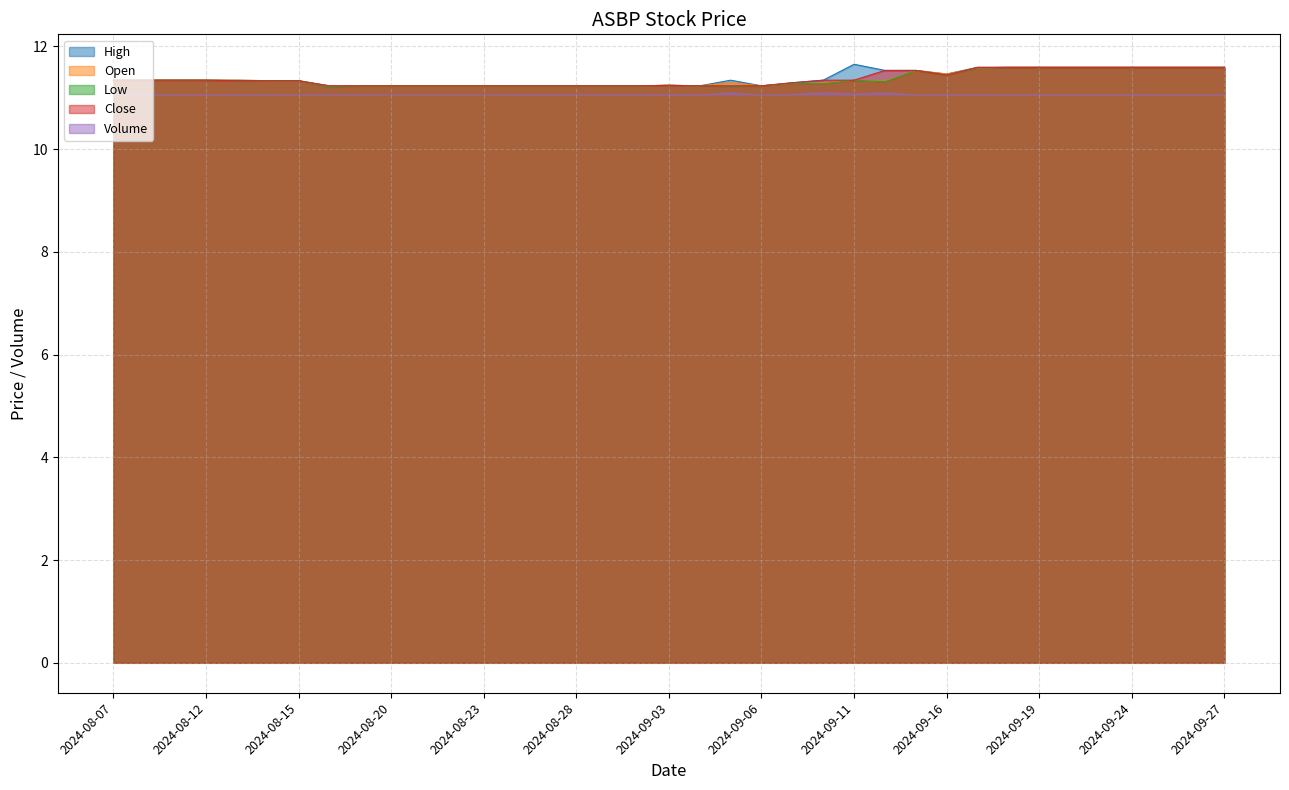

In Low, how many points are higher than both neighbors (excluding endpoints)?

4